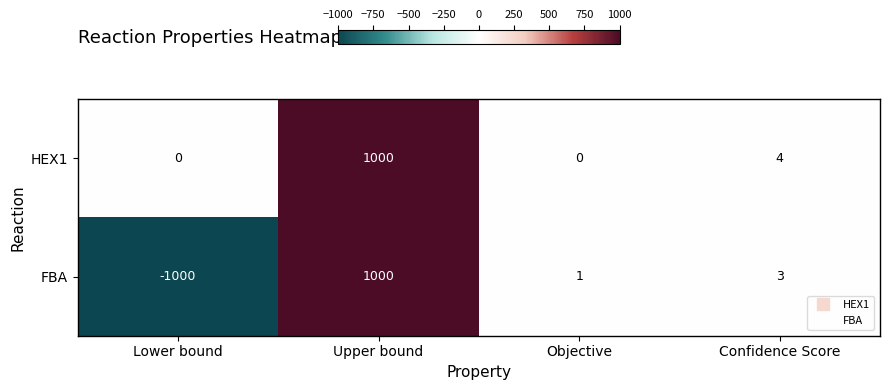

Rank the series at Objective from lowest to highest value.

HEX1, FBA